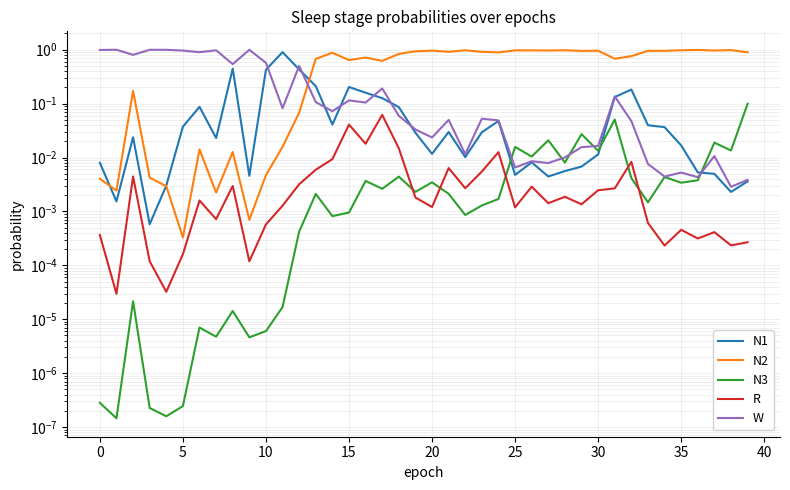

How many lines are shown in the chart?

5